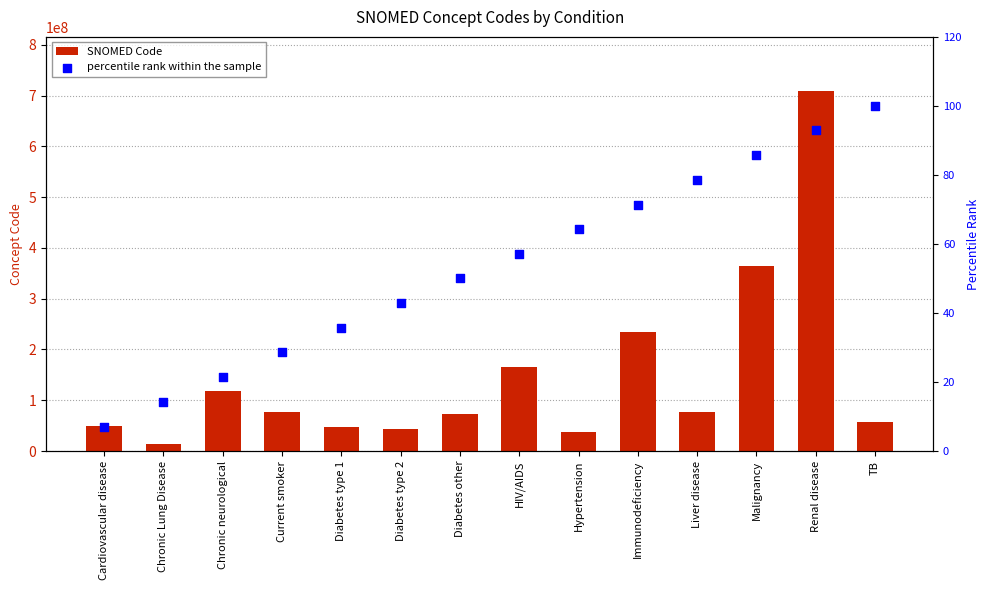

At which category is the sum across all series the highest?

Renal disease